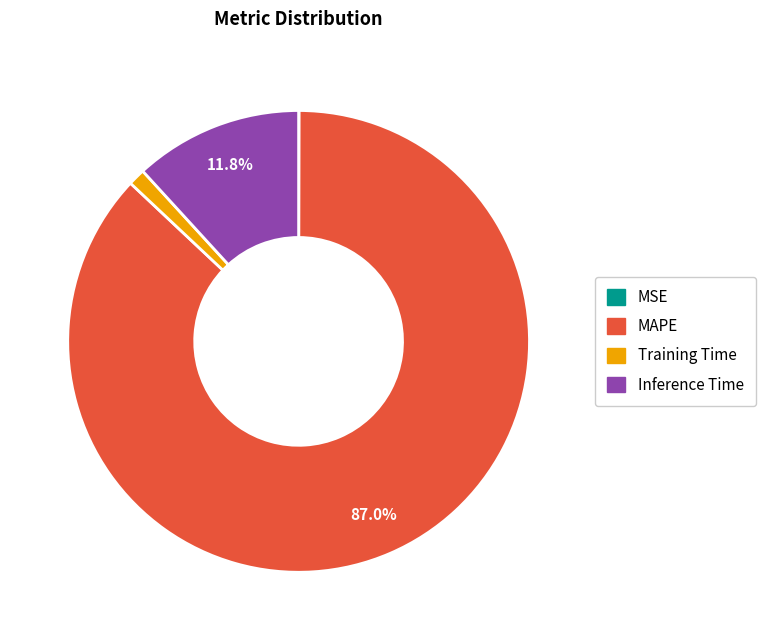

Is there any slice that represents more than half of the pie?

Yes